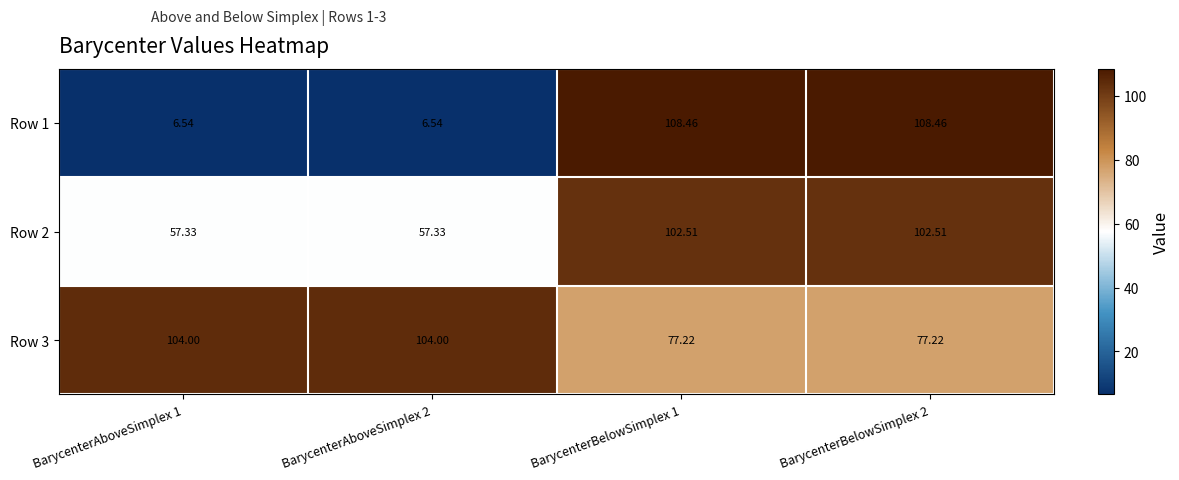

List the series in order of their overall mean, lowest first.

Row 1, Row 2, Row 3